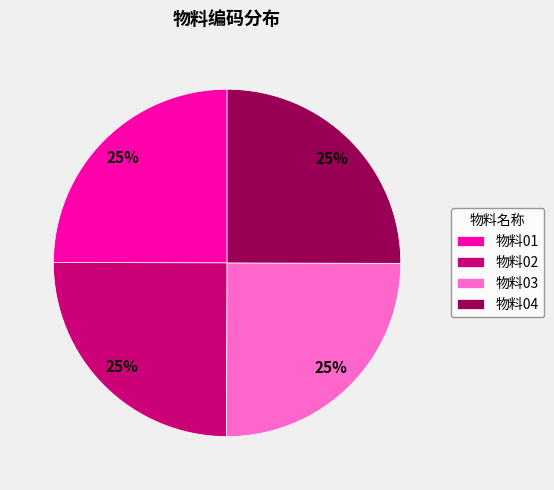

To the nearest percent, what percentage of the pie is 物料03?

25%